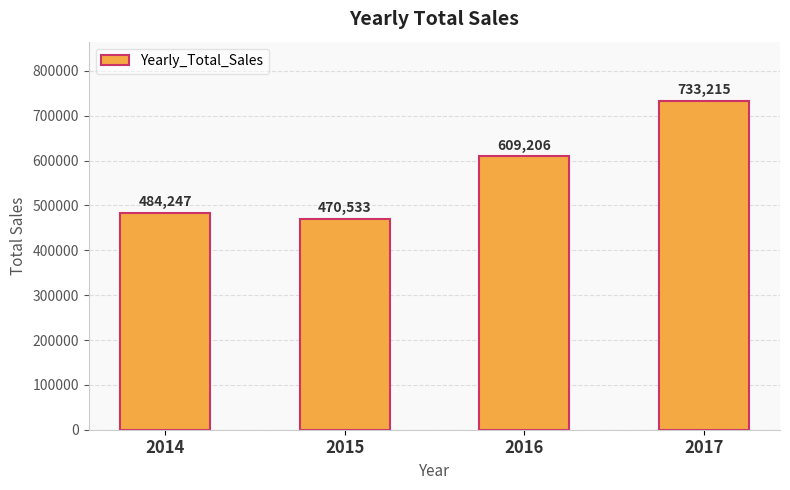

The value at 2016 is 193896.3. True or false?

False